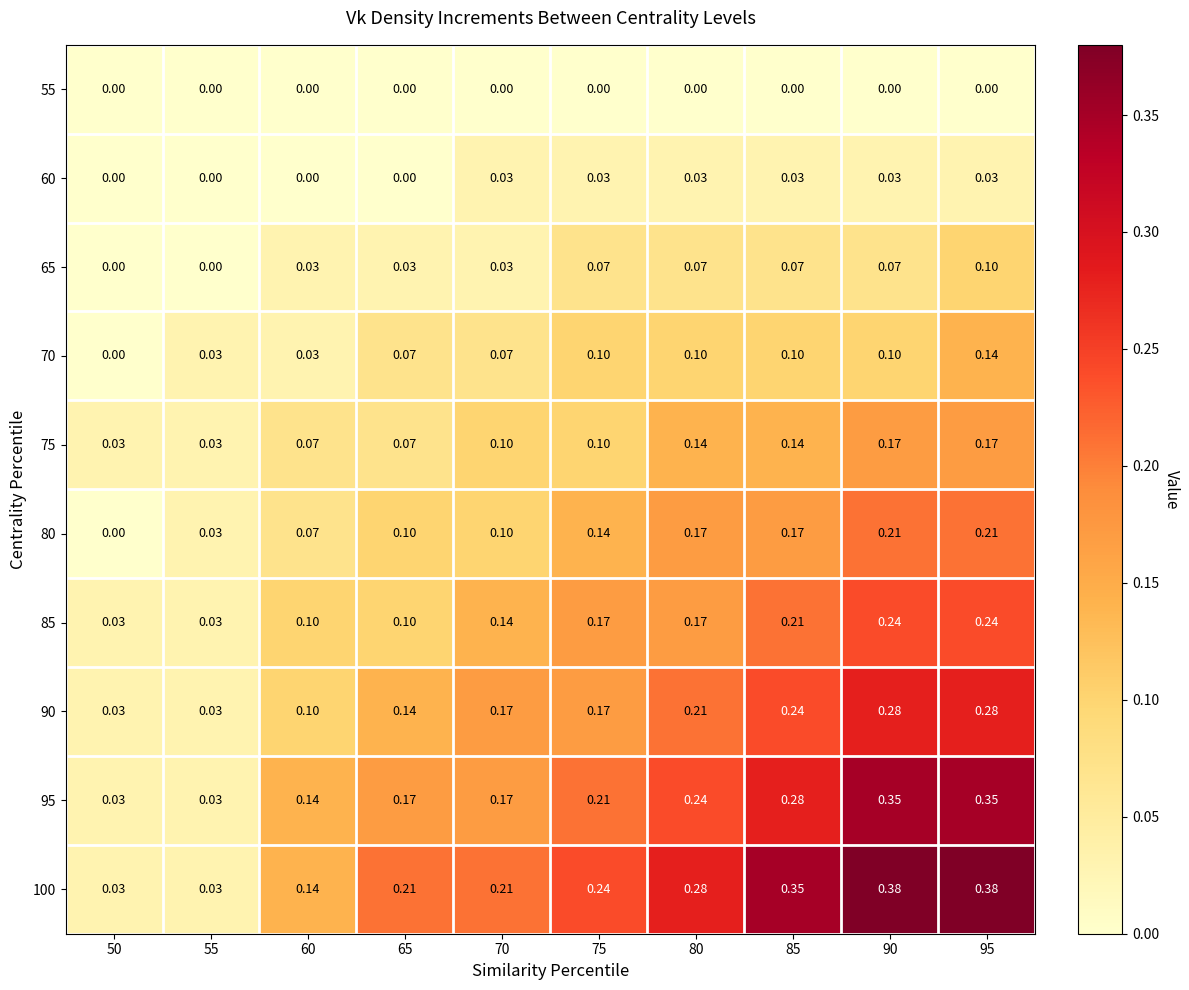

Count the number of data series in this chart.

10